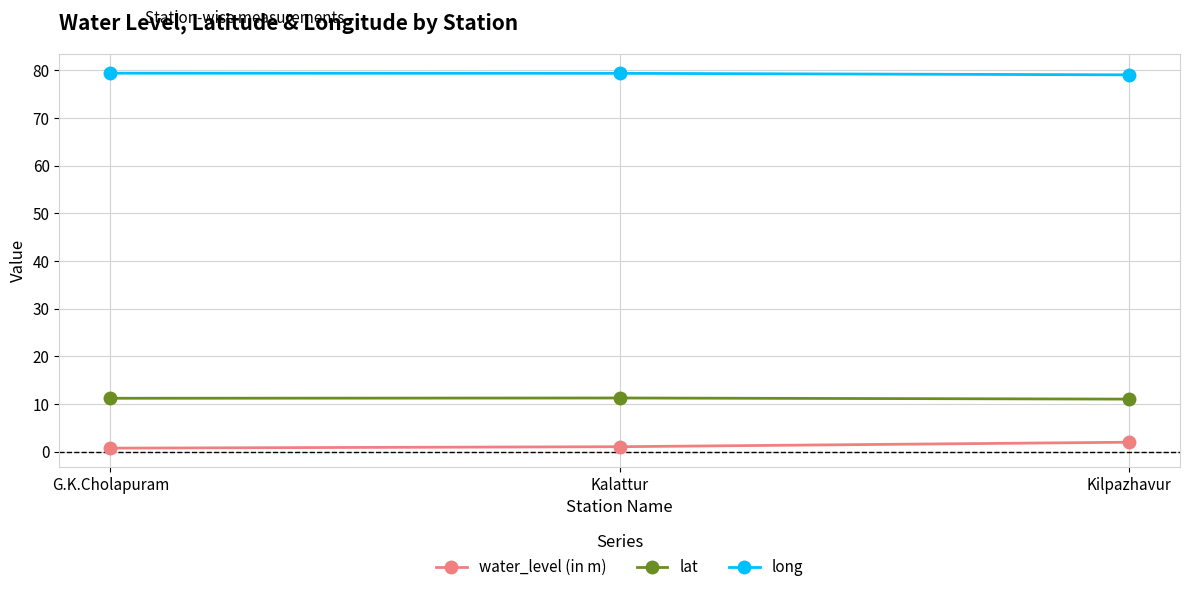

What is the label of the 1st point from the left?

G.K.Cholapuram